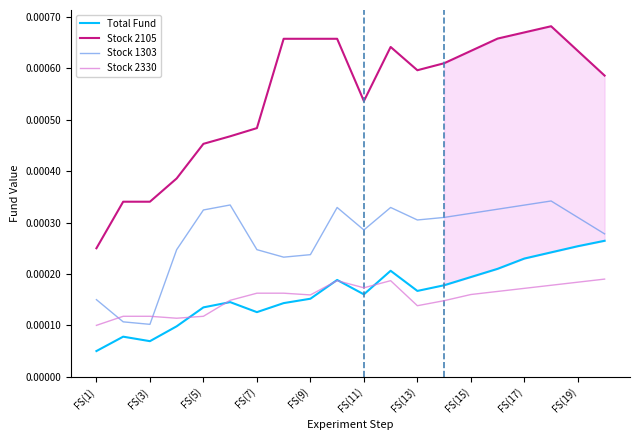

Rank the series by their maximum value, from lowest to highest.

Stock 2330, Total Fund, Stock 1303, Stock 2105